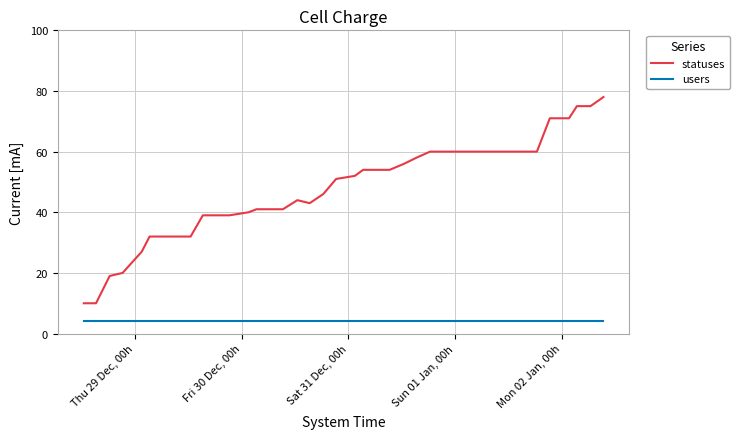

How many lines are shown in the chart?

2